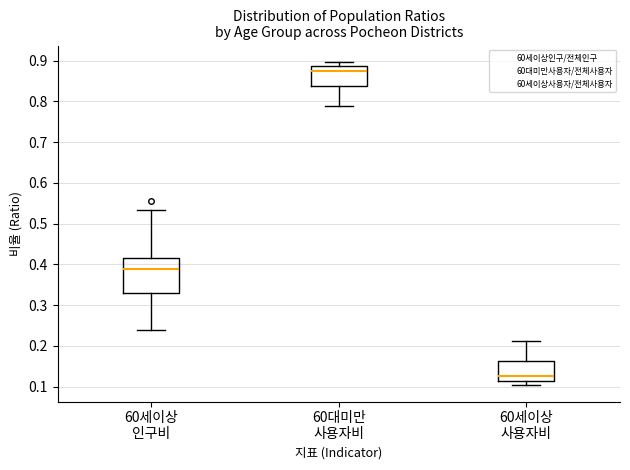

Which box's median line is the highest?

60대미만 사용자비